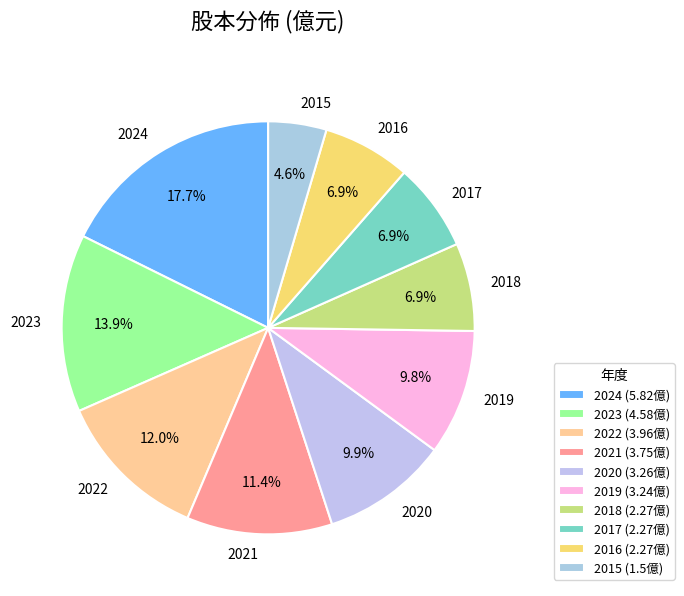

What percentage do 2024 and 2020 together represent?

27.6%